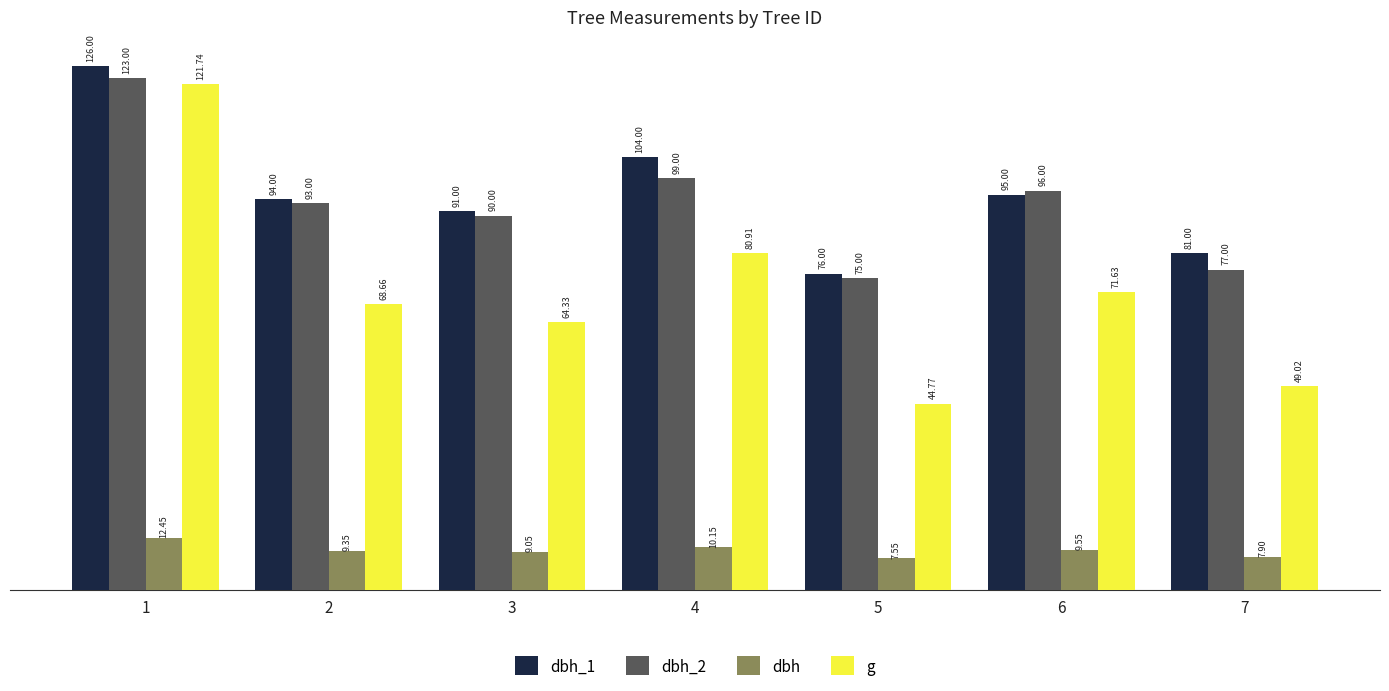

Does the chart contain stacked bars?

No